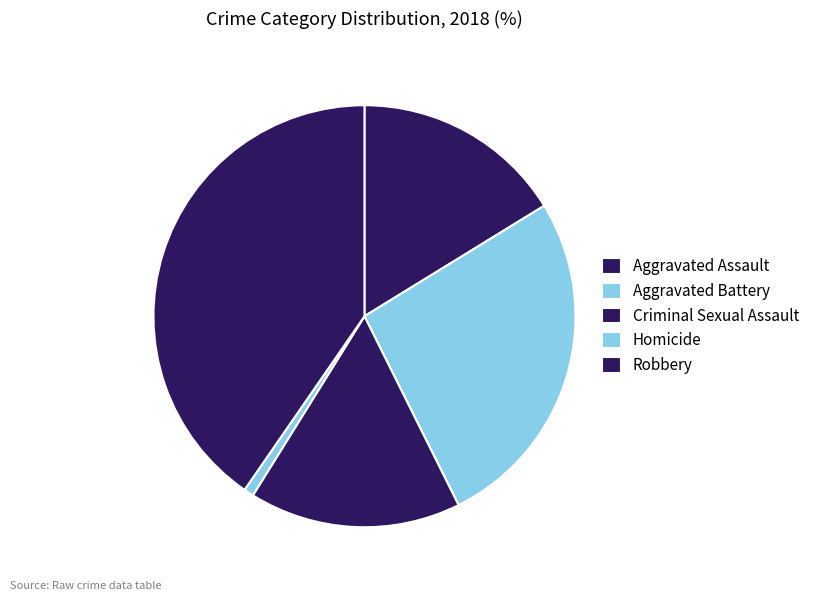

Count the number of slices in the pie.

5